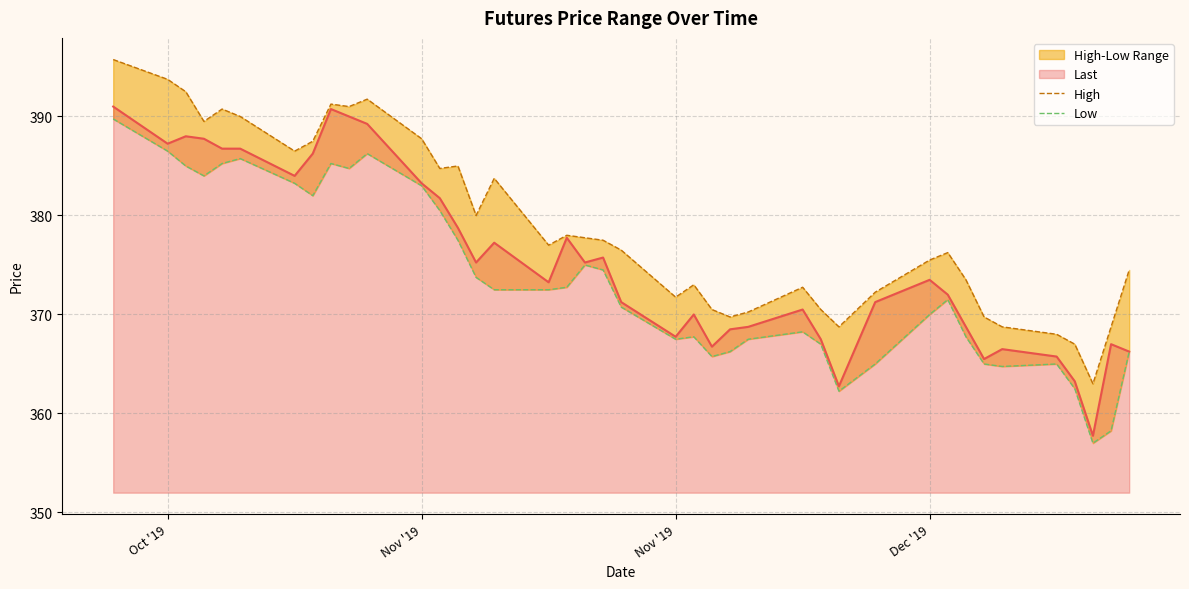

True or false: Low and High intersect in this chart.

False